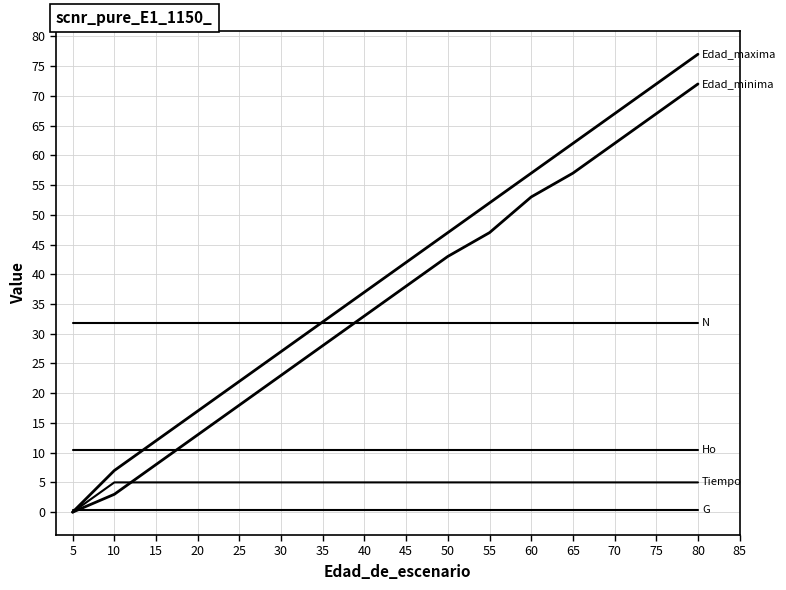

True or false: Ho and N cross at least once.

False